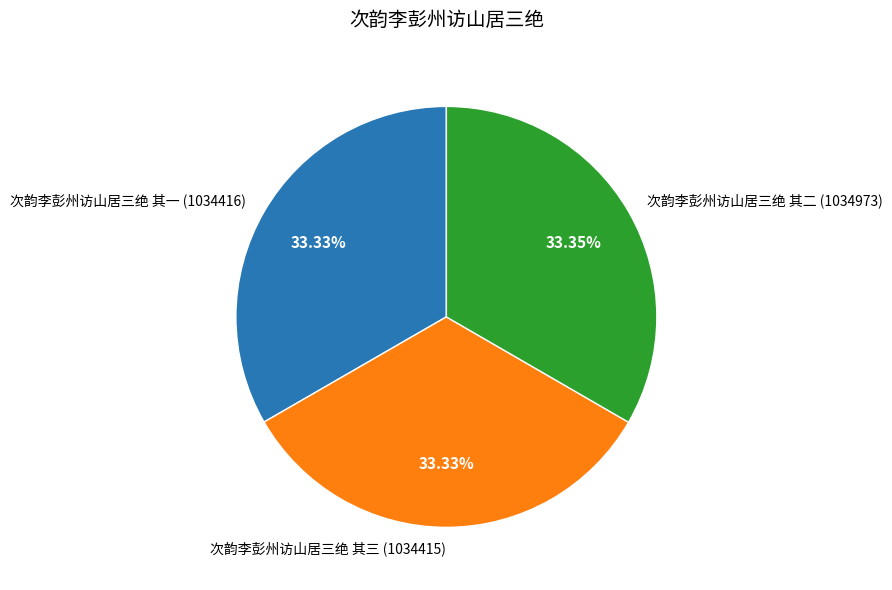

Approximately how many times larger is the value at 次韵李彭州访山居三绝 其三 (1034415) compared to 次韵李彭州访山居三绝 其二 (1034973)?

1.0